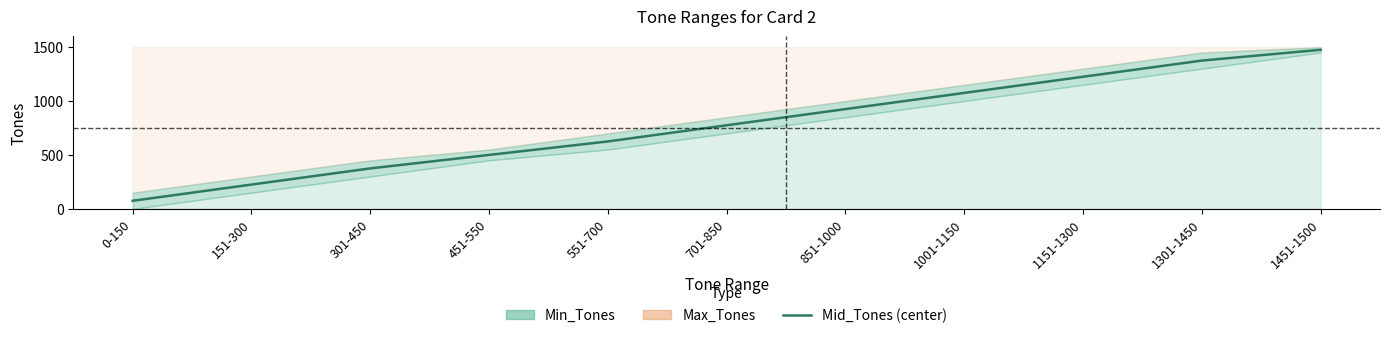

At which category does the chart reach its peak across all series?

1451-1500